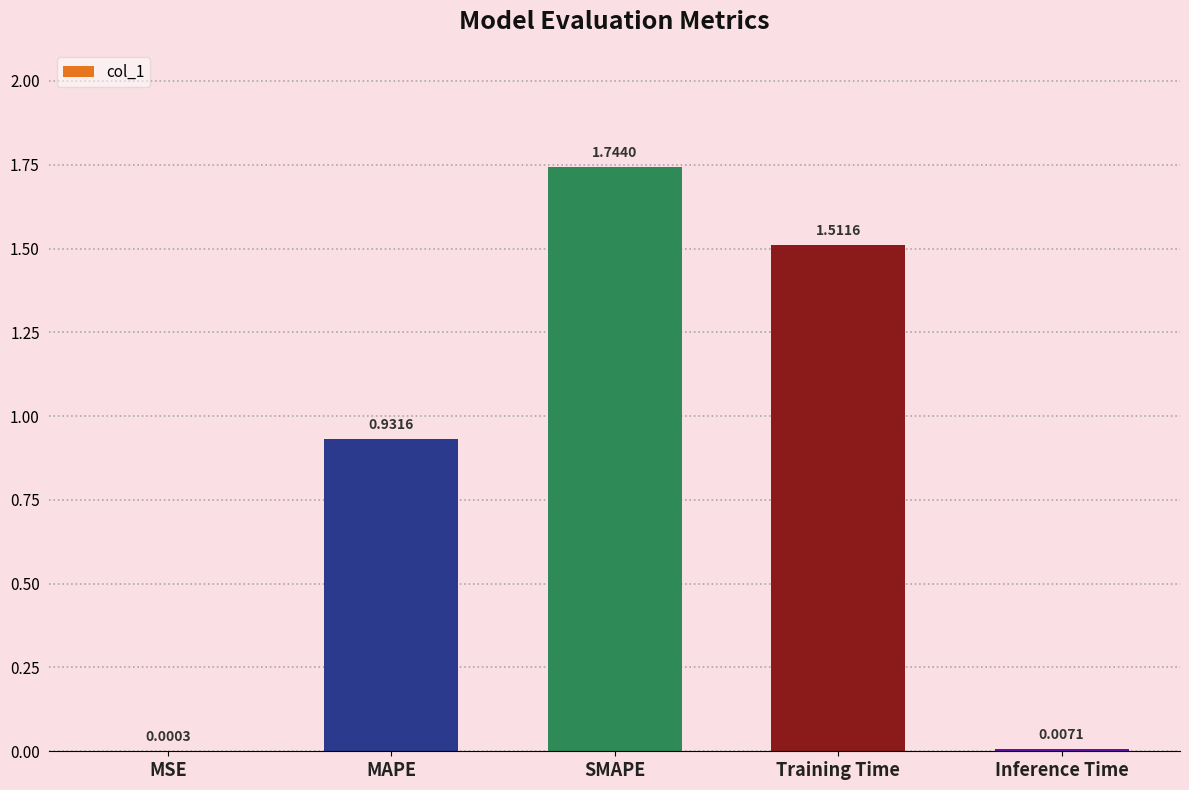

Where is the data nearest to the value 0?

MSE